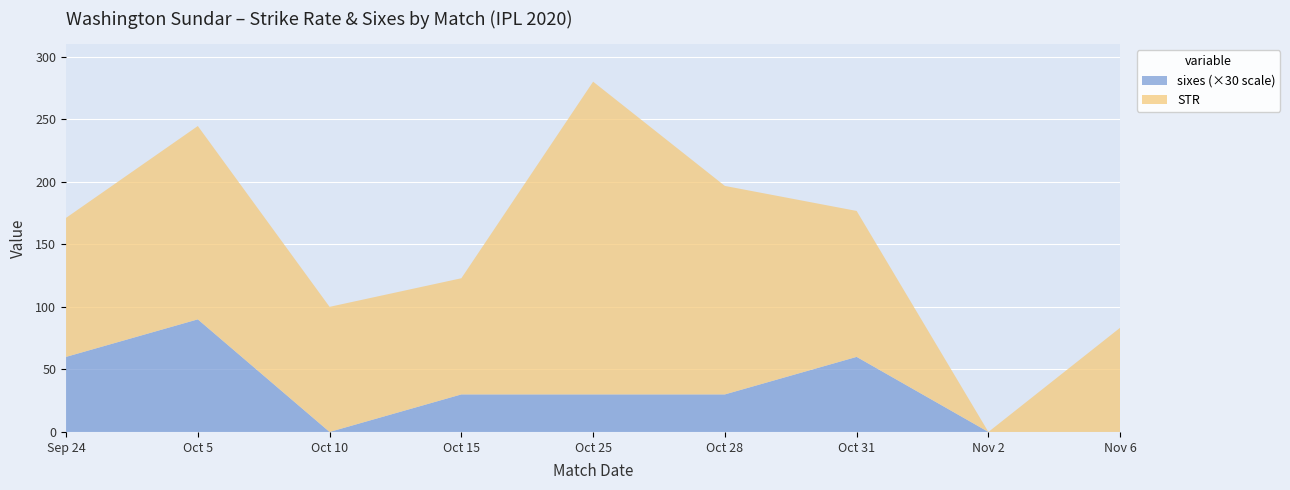

Reading left to right, list all the values displayed in this chart.

STR: Sep 24=111.1	Oct 5=154.5	Oct 10=100.0	Oct 15=92.8	Oct 25=250.0	Oct 28=166.7	Oct 31=116.7	Nov 2=0.0	Nov 6=83.3
sixes: Sep 24=2.0	Oct 5=3.0	Oct 10=0.0	Oct 15=1.0	Oct 25=1.0	Oct 28=1.0	Oct 31=2.0	Nov 2=0.0	Nov 6=0.0